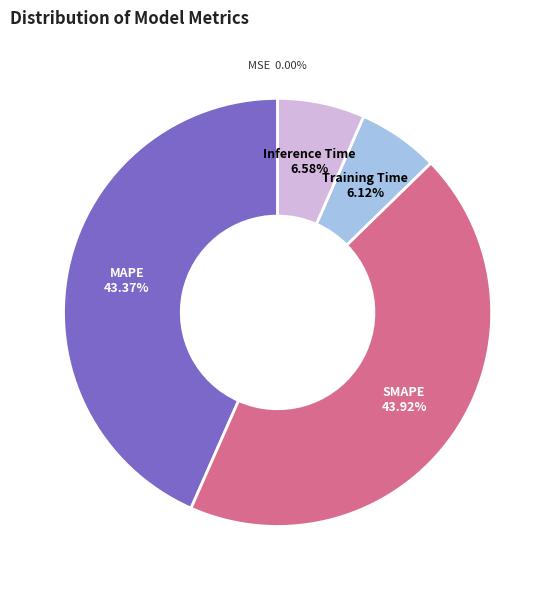

What is the largest slice in the pie chart?

SMAPE